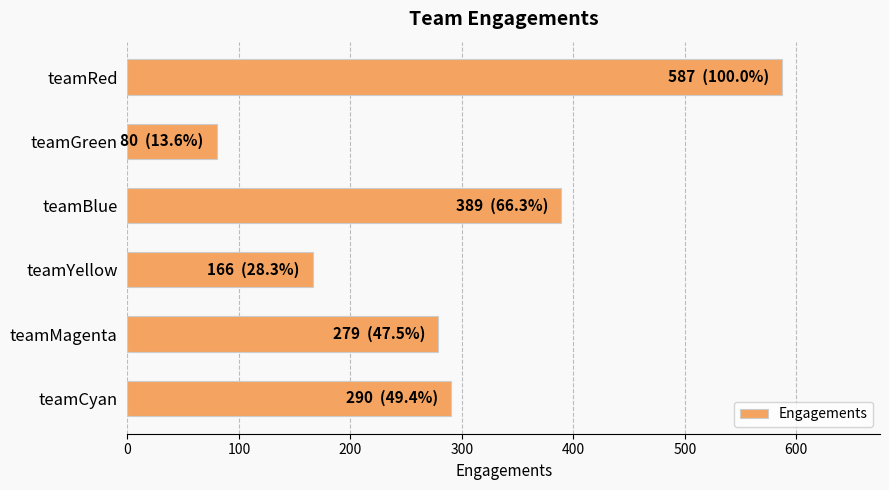

How many data points are less than 290?

3